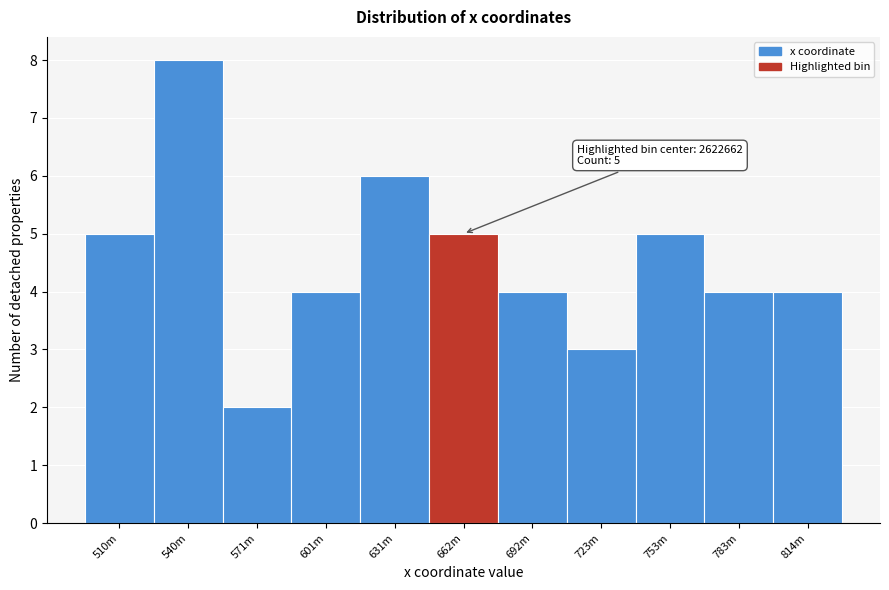

Reading left to right, extract all data points from this chart.

5	8	2	4	6	5	4	3	5	4	4